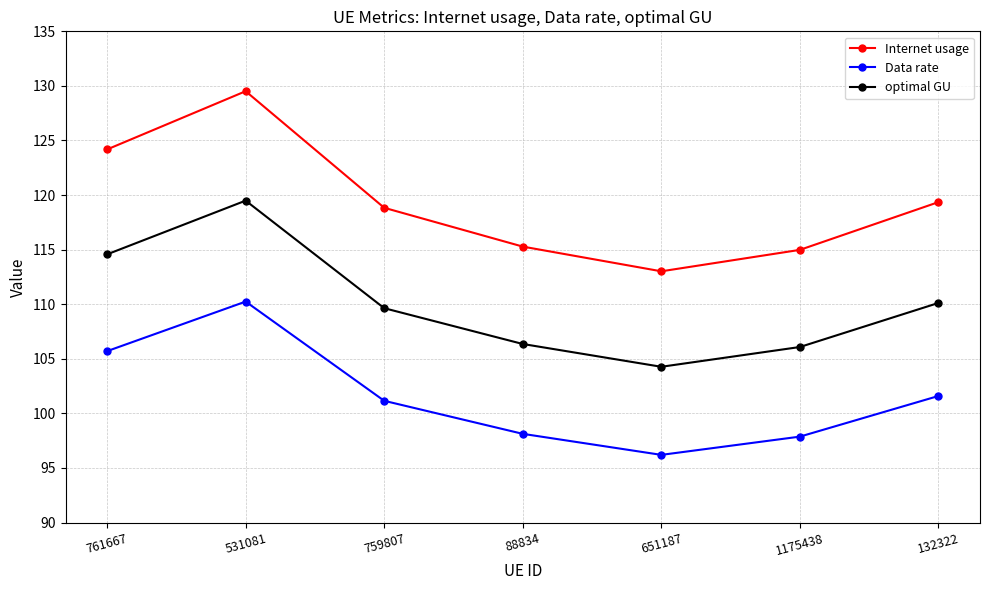

True or false: Data rate and optimal GU cross at least once.

False